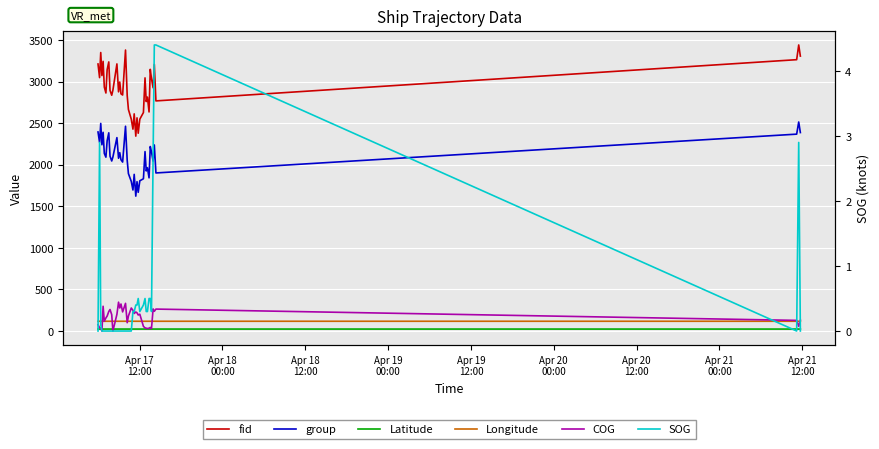

Which series has the largest total across all categories?

fid